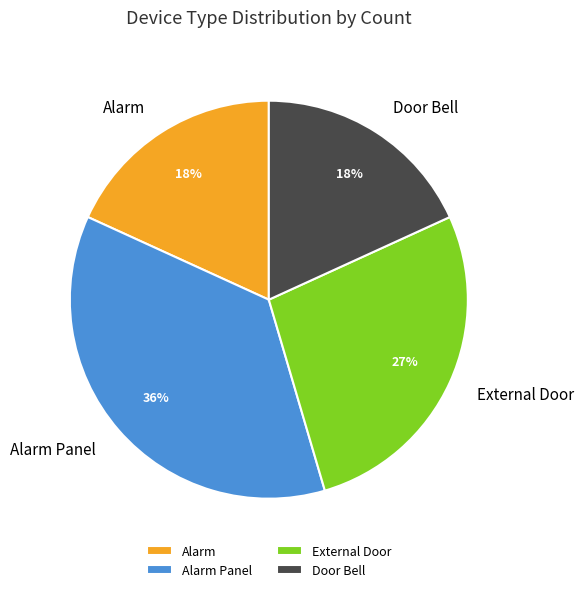

To the nearest percent, what is the average slice percentage?

25%